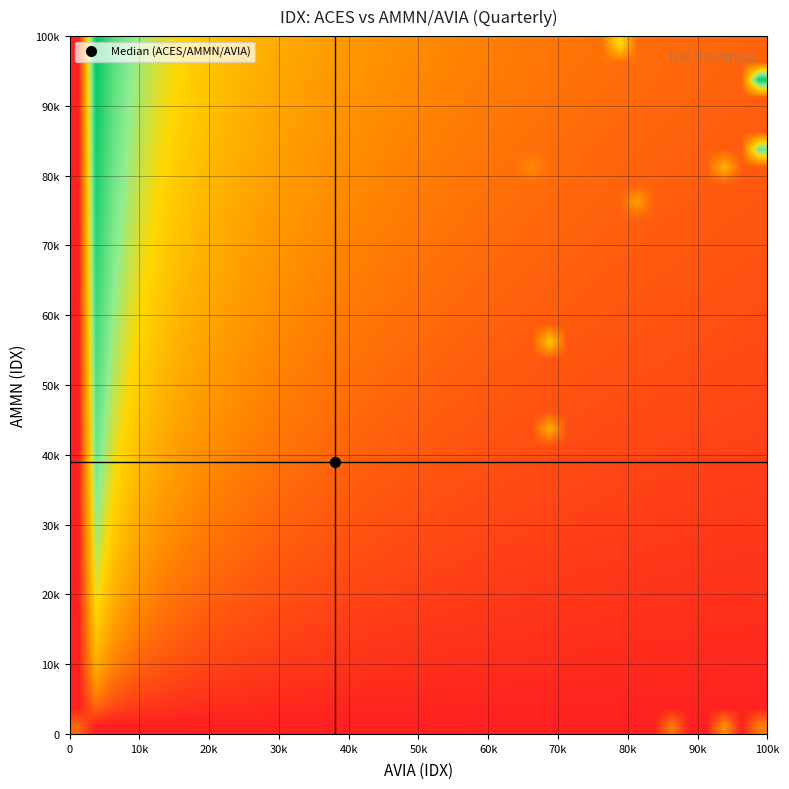

At how many categories does at least one series exceed 0?

40